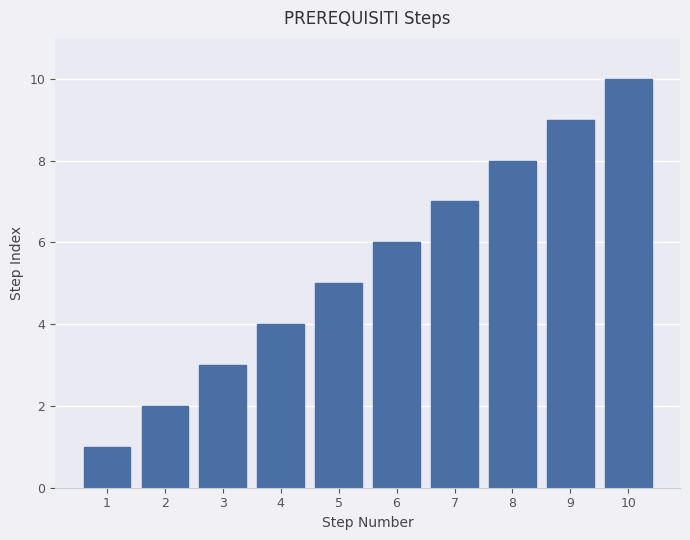

Rank the categories by value from highest to lowest.

10, 9, 8, 7, 6, 5, 4, 3, 2, 1